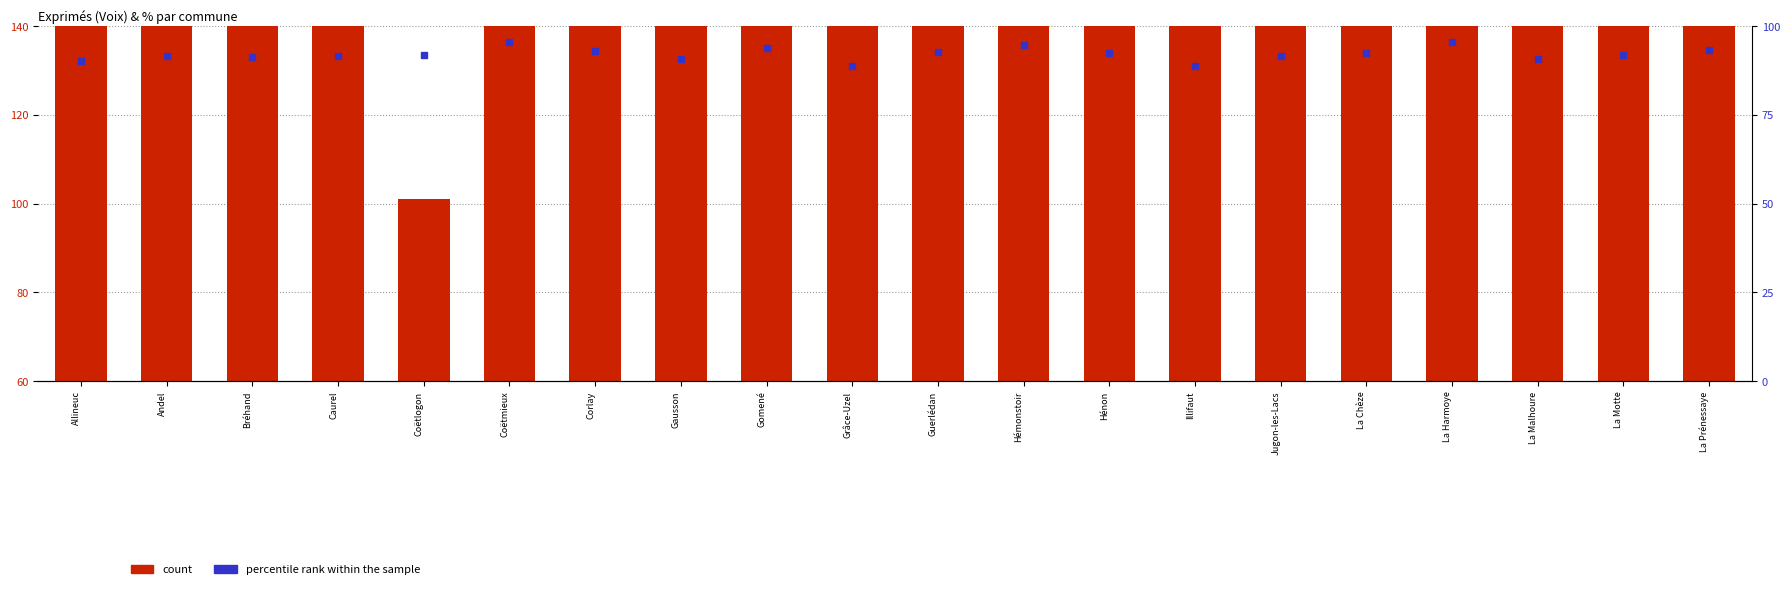

Which series has the largest Y range (max minus min)?

count